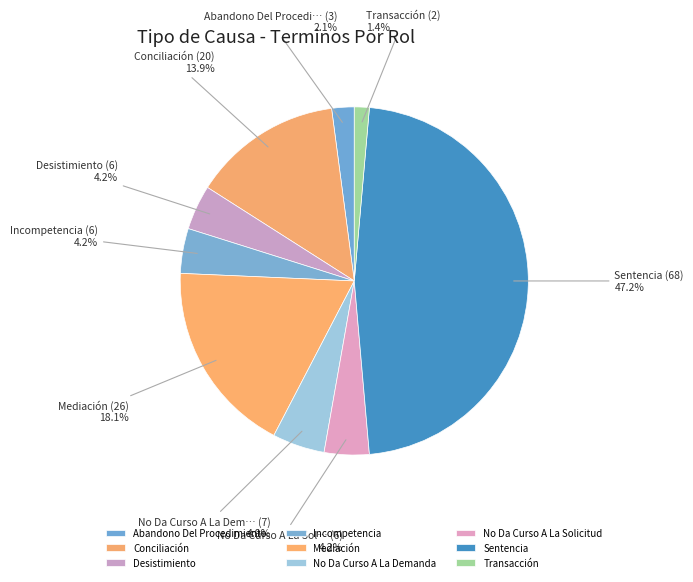

The Abandono Del Procedimiento slice represents 2% of the pie. True or false?

True